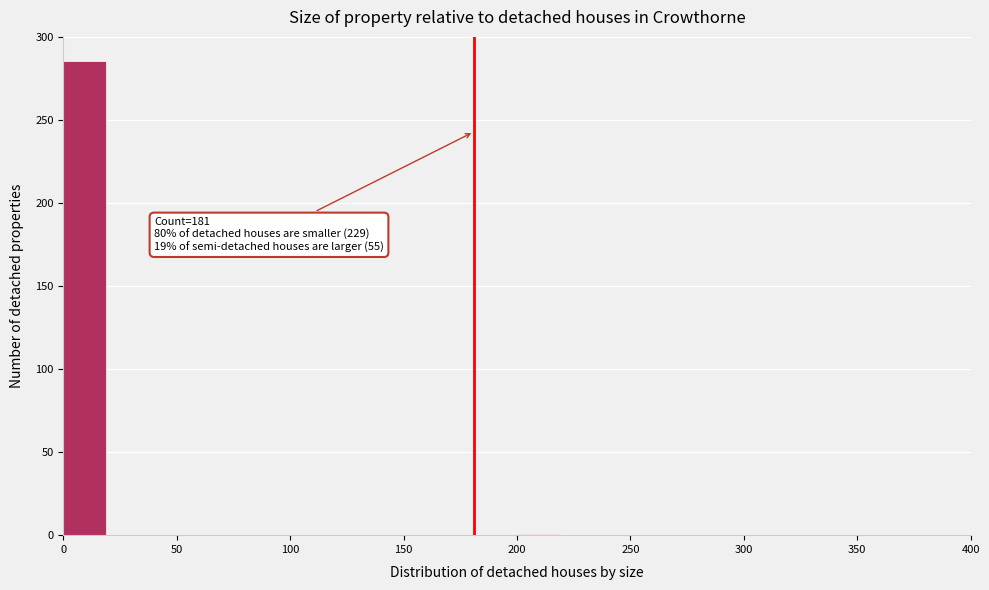

Over which range of the x-axis is the bar tallest?

0 to 20